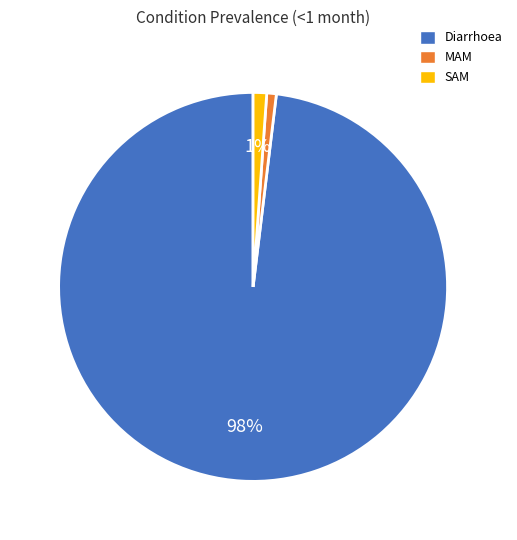

To the nearest percent, what is the difference between the largest and smallest slice percentages?

97%